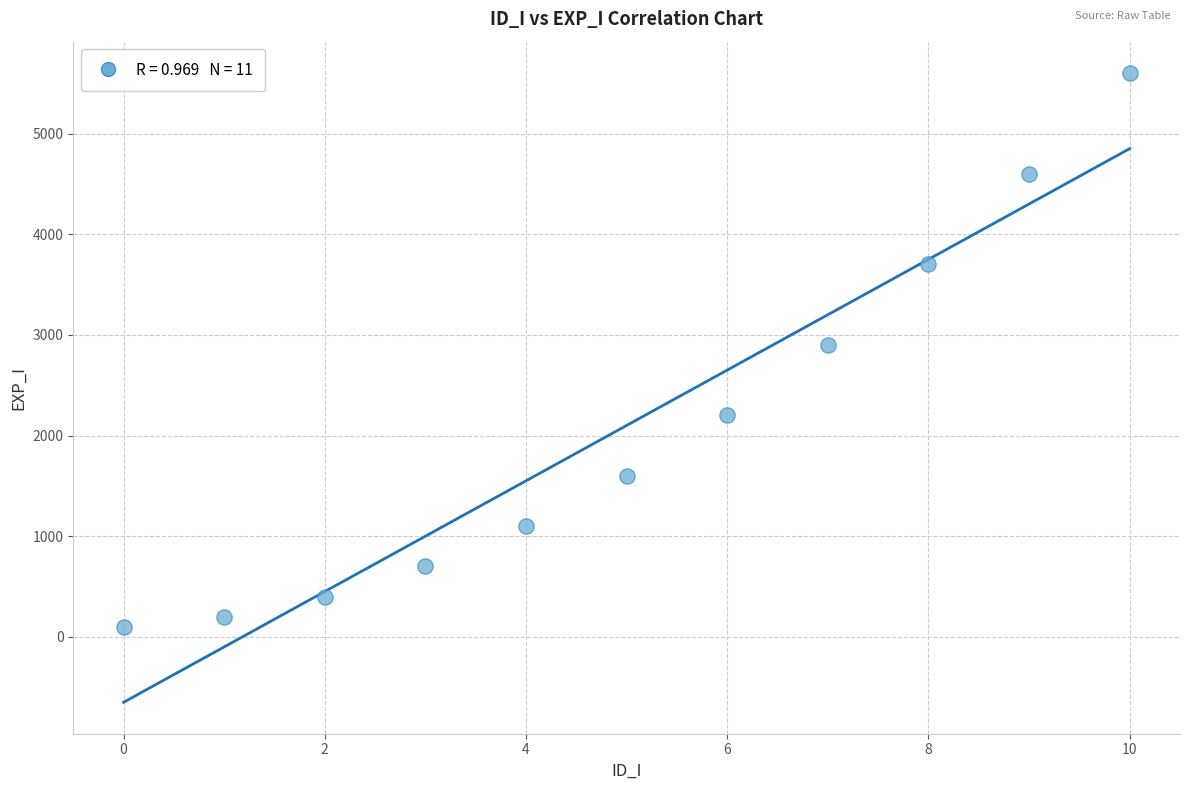

What is the average Y value?

2100